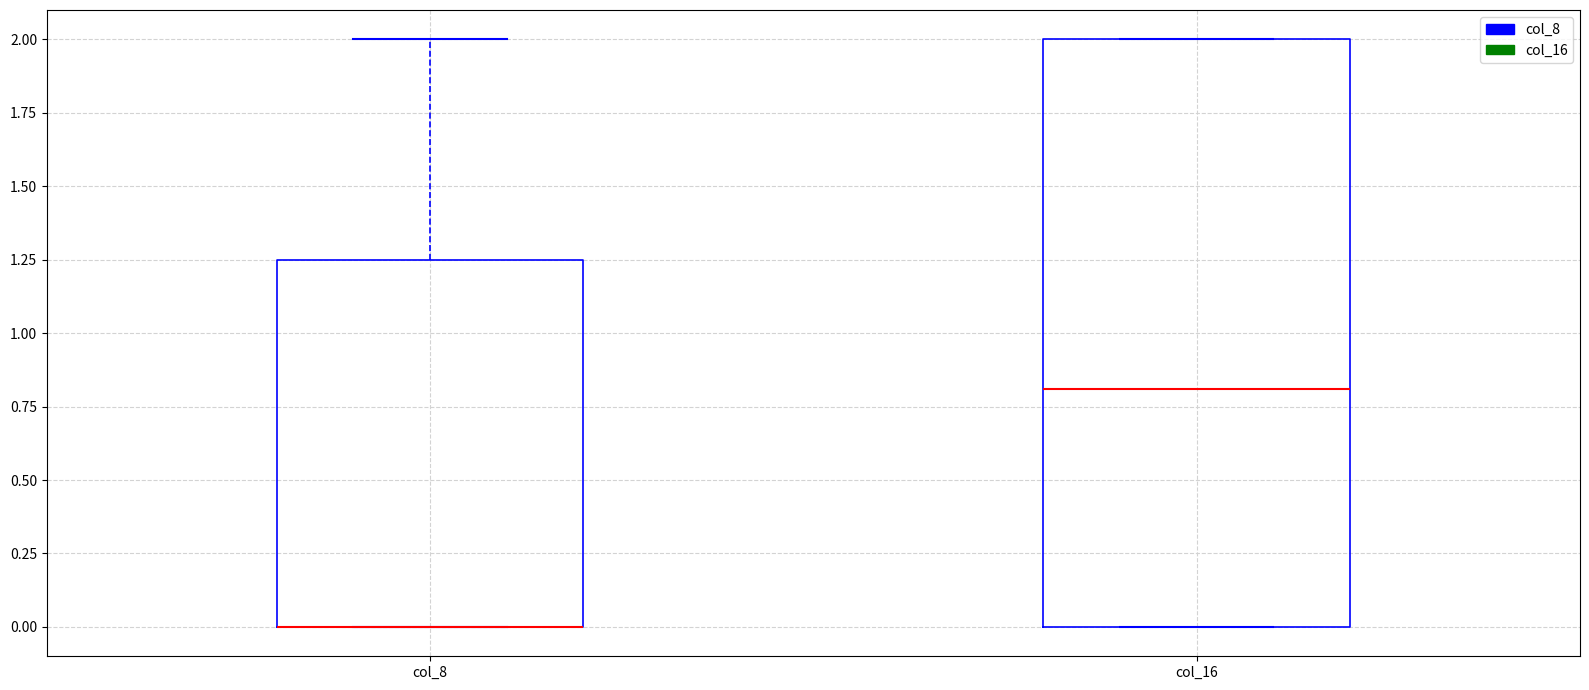

Where is the lower edge of the box for col_16 on the y-axis? The values are not printed on the chart, so give them approximately, as read against the axis.

0.00